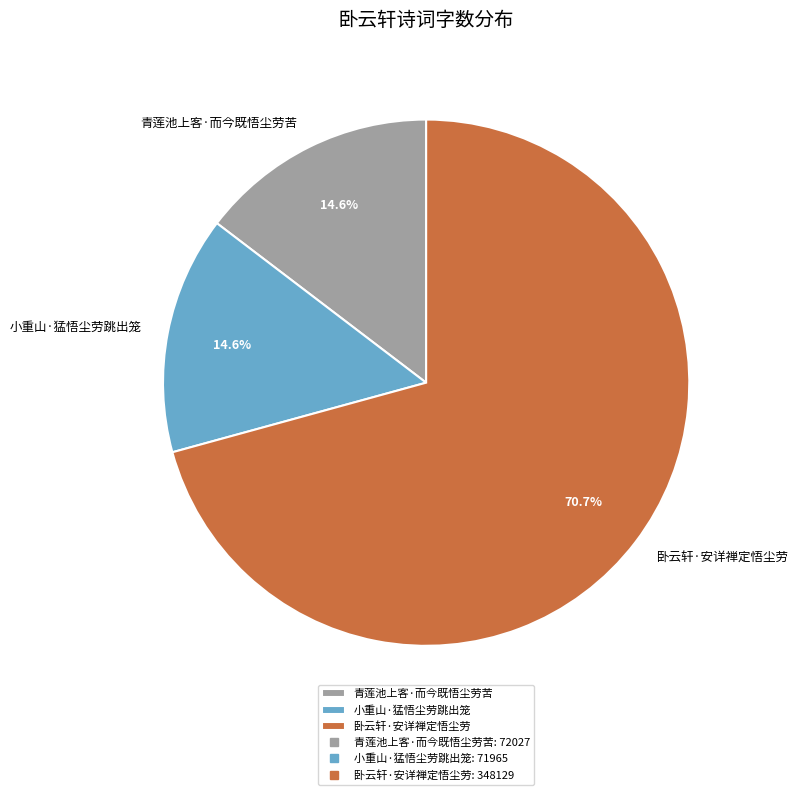

Do 卧云轩·安详禅定悟尘劳 and 小重山·猛悟尘劳跳出笼 together represent more than half of the pie?

Yes